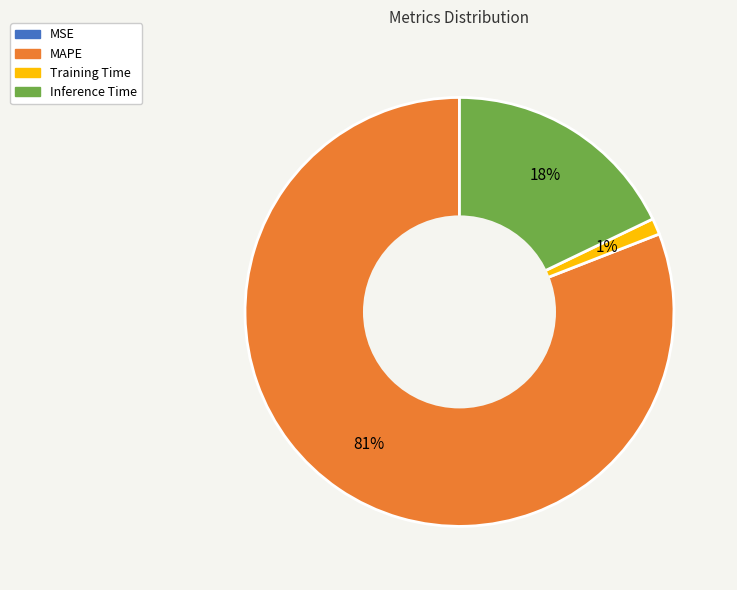

To the nearest percent, what percentage of the pie is MAPE?

81%